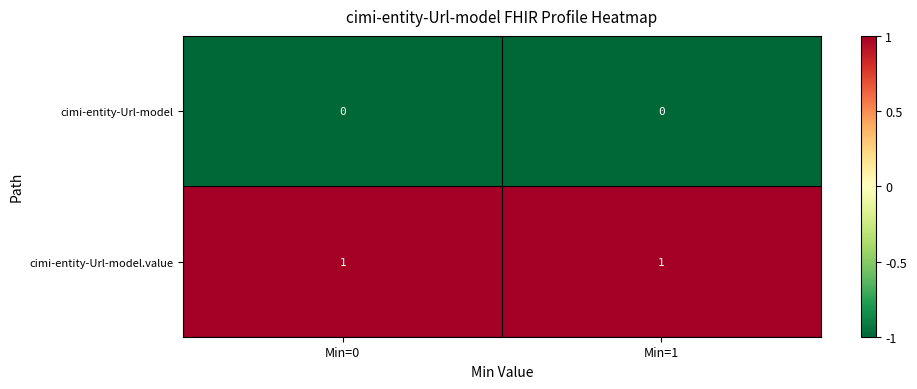

Which series has the largest total across all categories?

cimi-entity-Url-model.value